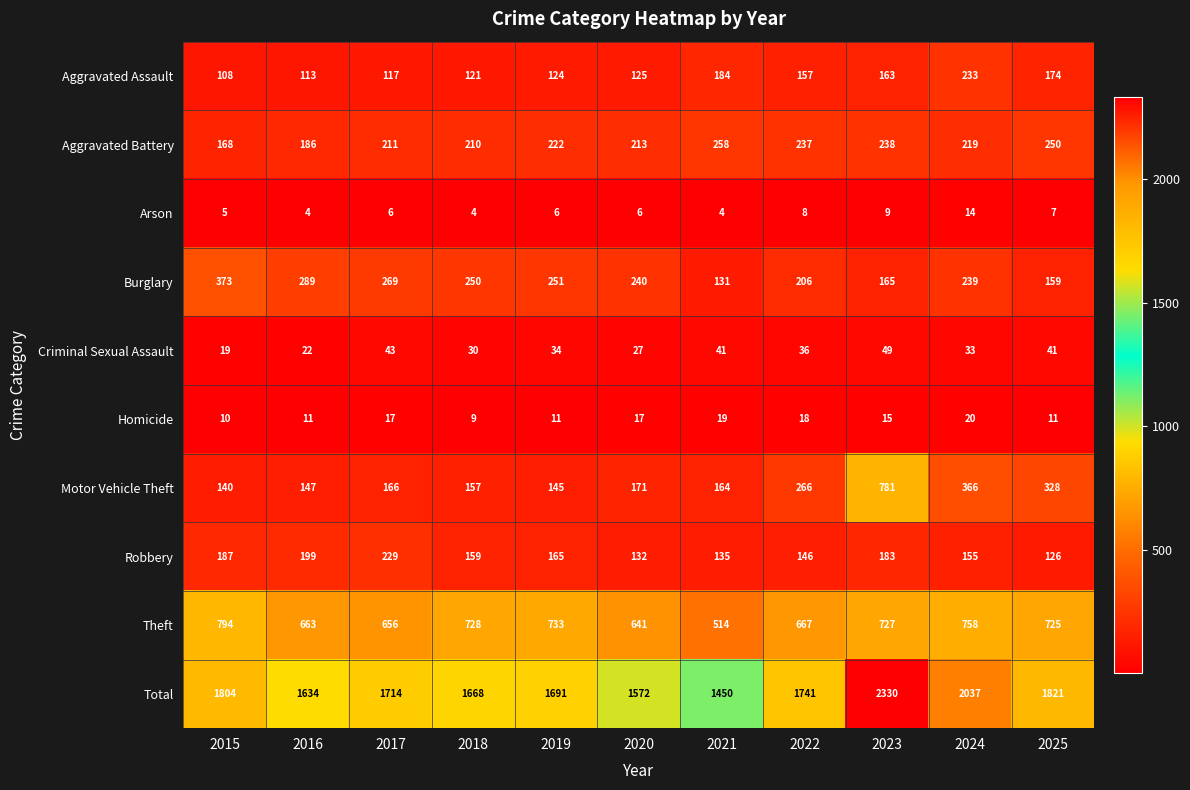

Where does the Aggravated Battery series first go above 219?

2019